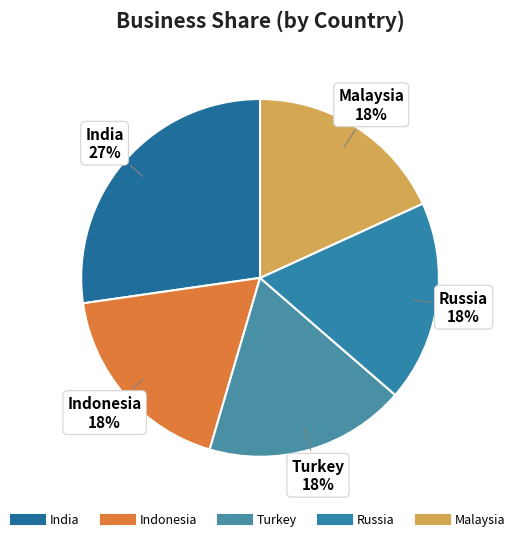

What percentage is the Turkey slice, to the nearest percent?

18%